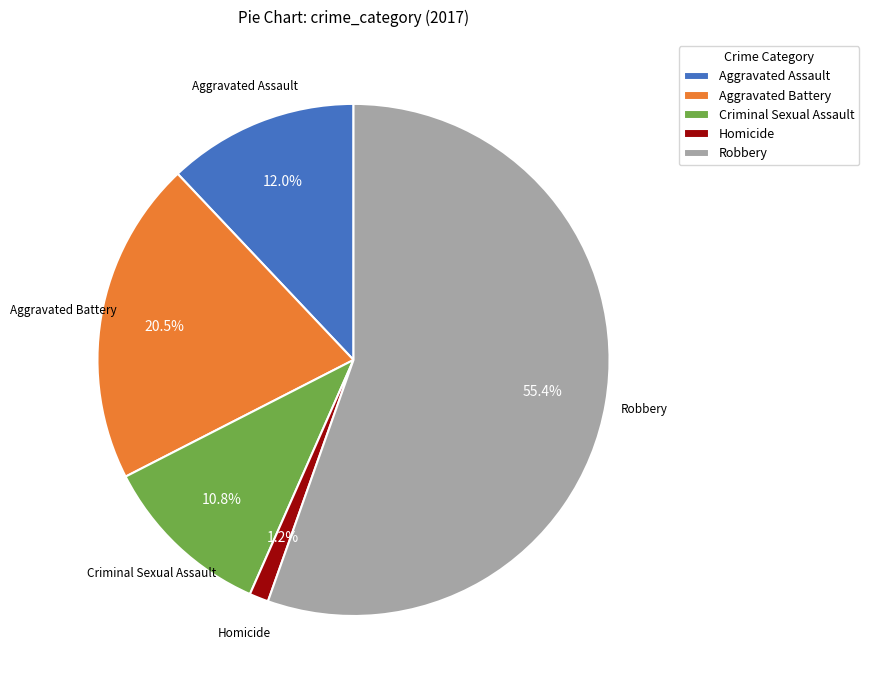

To the nearest percent, what is the difference between the largest and smallest slice percentages?

54%